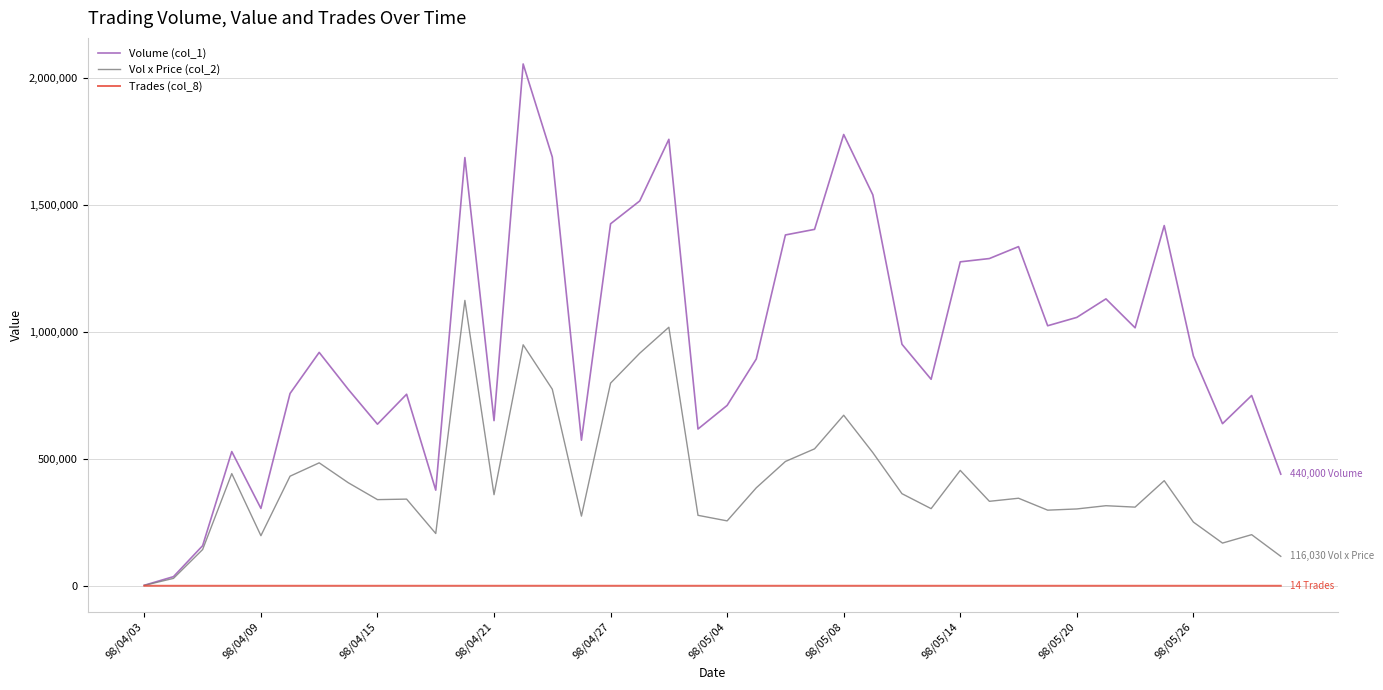

Which series has the largest total across all categories?

Volume (col_1)